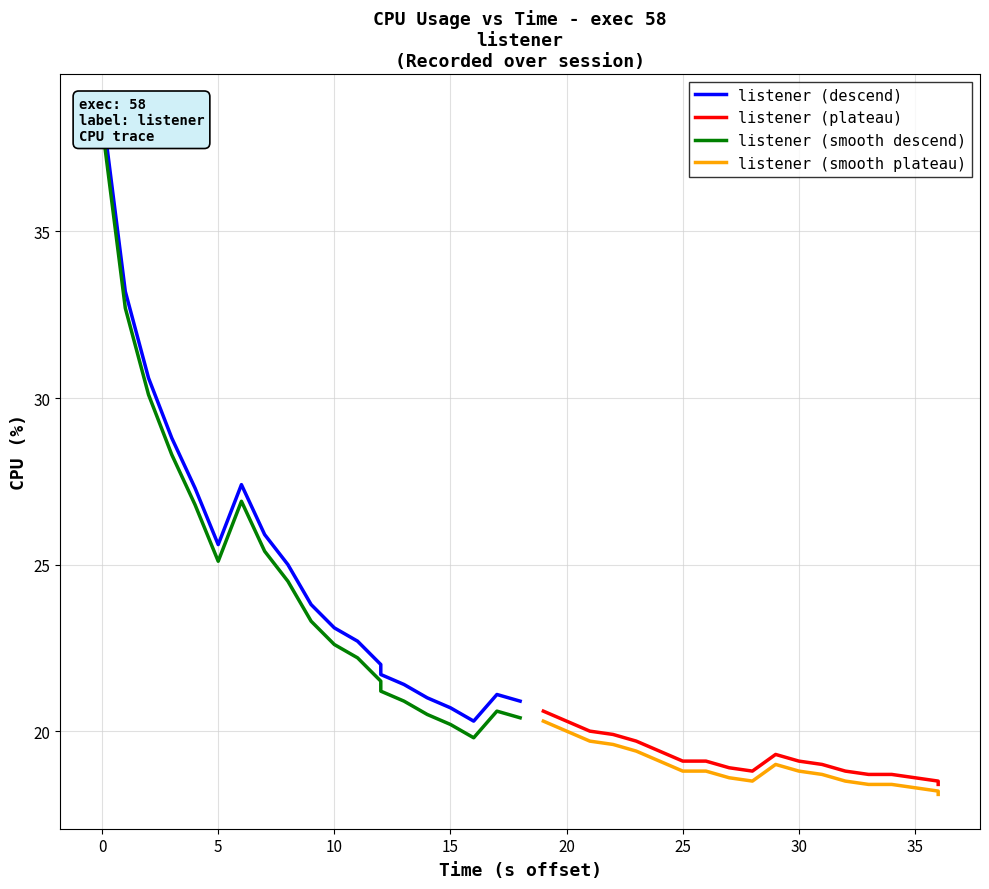

At how many categories does at least one series exceed 28?

4